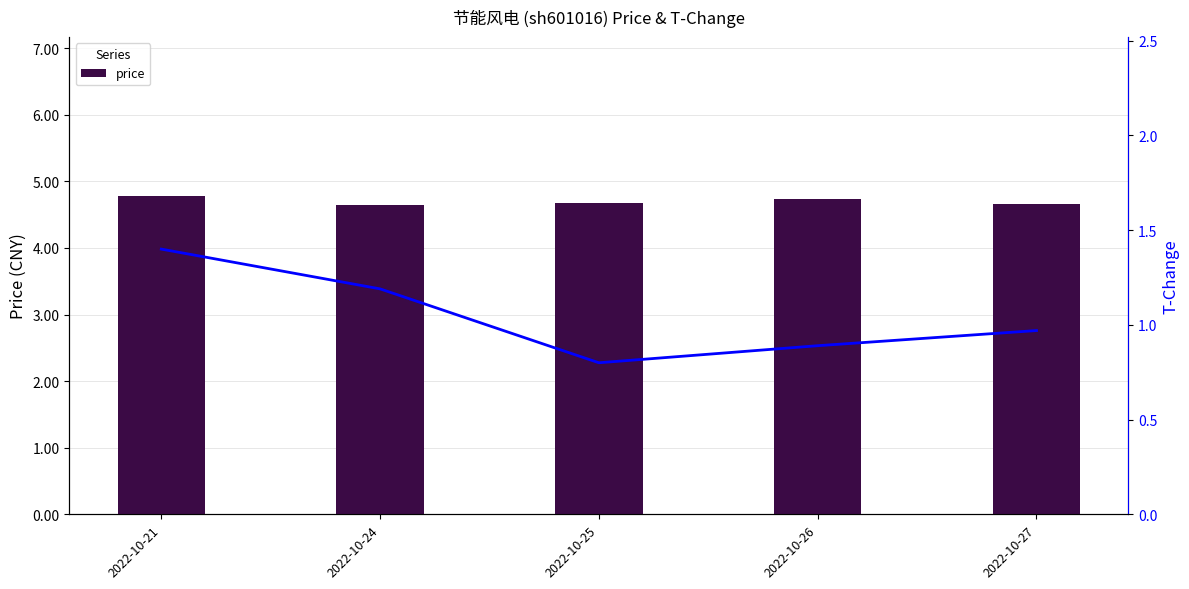

What is the sum of all t_change values?

5.2